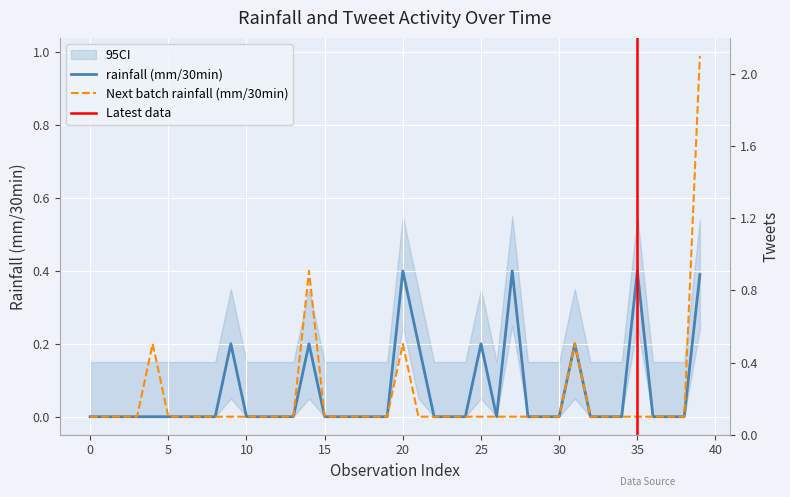

What is the label of the 28th point from the left?

27